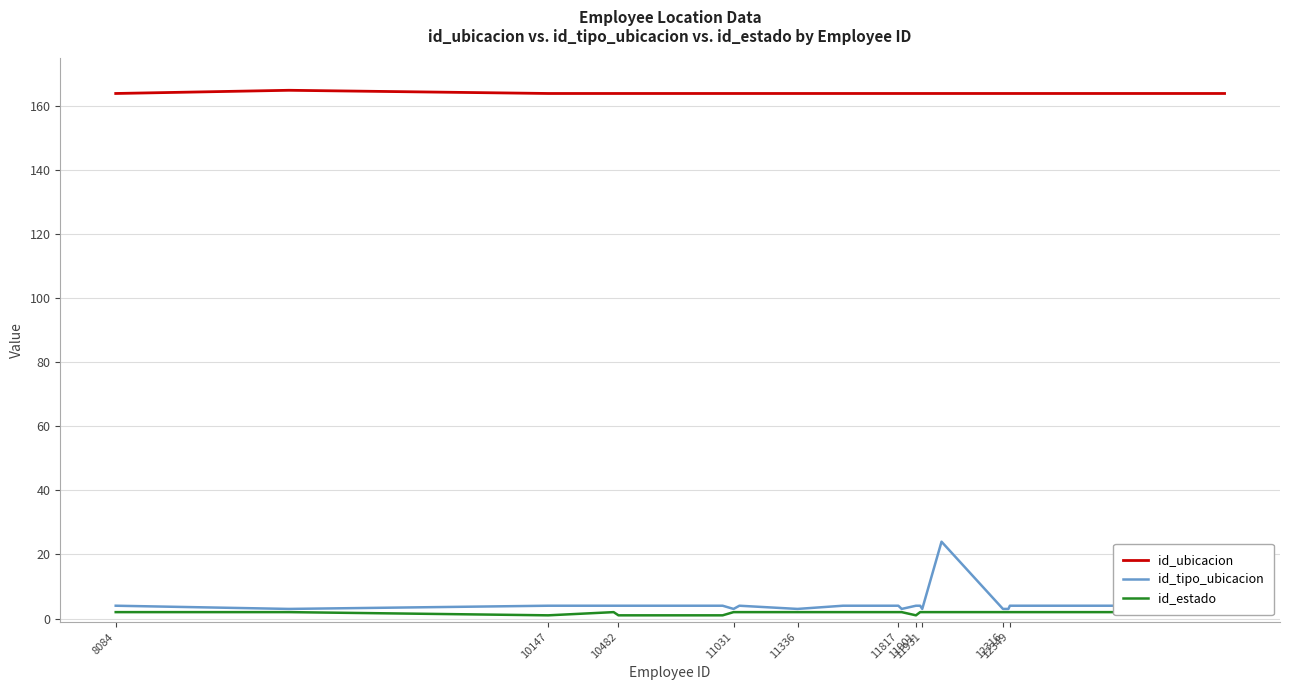

What is the sum of all id_estado values?

36